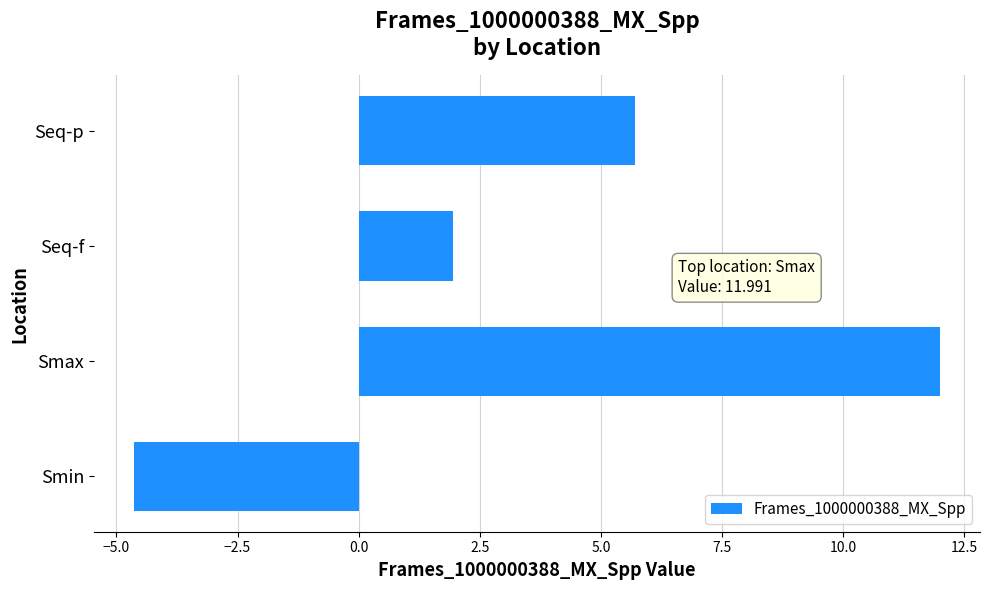

Rank the categories by value from highest to lowest.

Smax, Seq-p, Seq-f, Smin